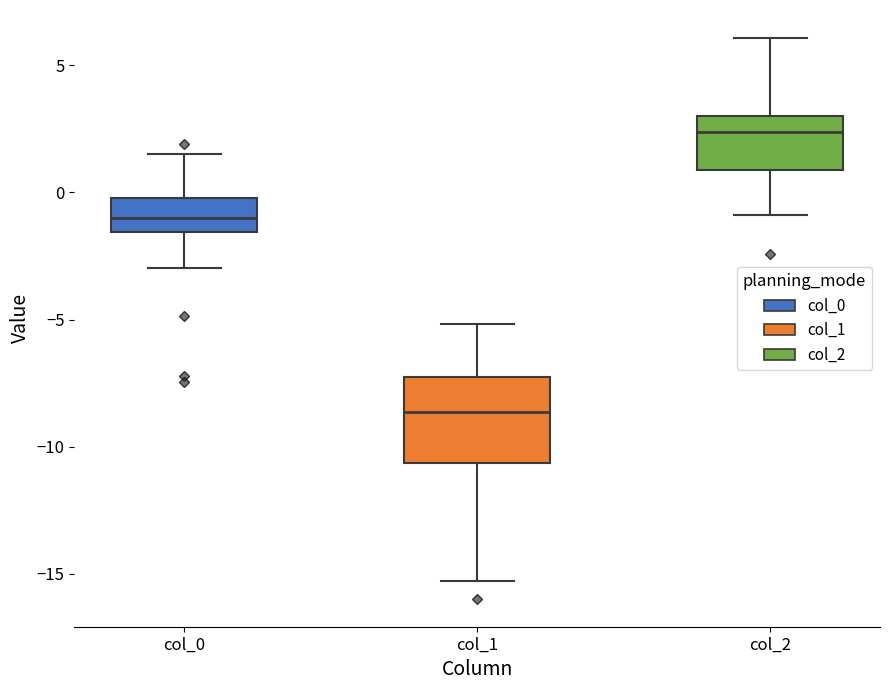

Reading left to right, read every box against the y-axis: the position of its median line, the range the box covers, and the ends of its whiskers. The values are not printed on the chart, so give them approximately, as read against the axis.

col_0: median -1.0, box -1.5 to 0.0, whiskers -3.0 to 1.5
col_1: median -8.5, box -10.5 to -7.5, whiskers -15.5 to -5.0
col_2: median 2.5, box 1.0 to 3.0, whiskers -1.0 to 6.0